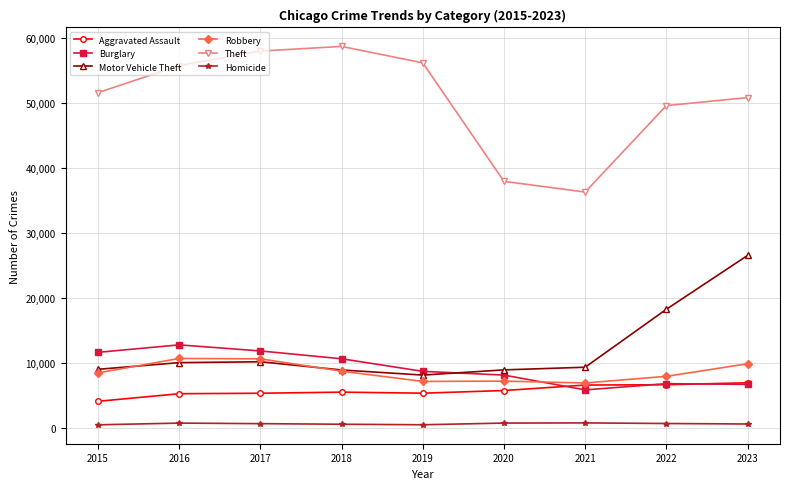

What is the maximum value shown in the chart?

58762